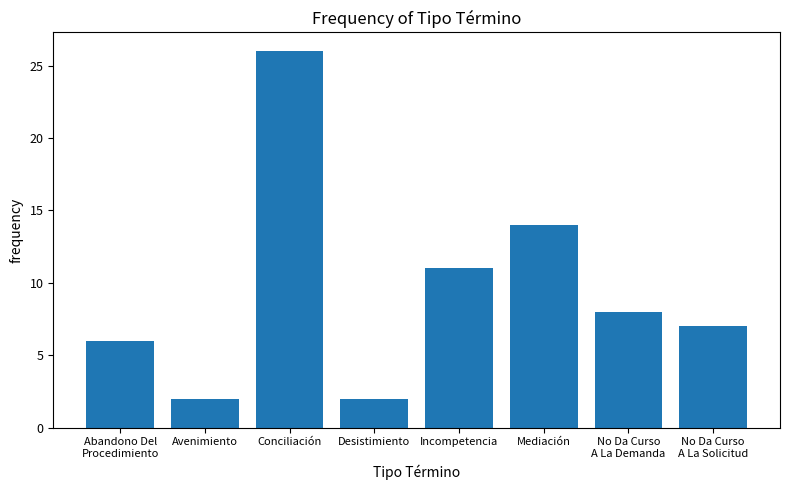

What is the greatest value displayed?

26